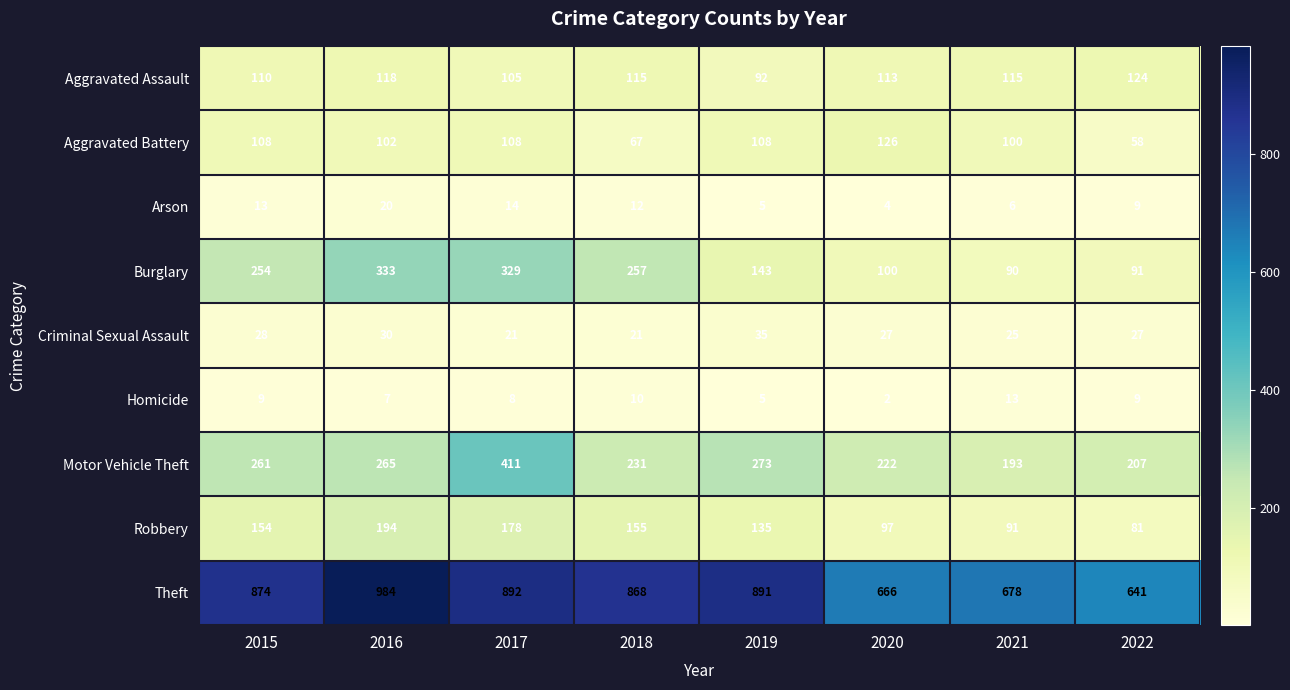

At how many categories does at least one series exceed 30?

8